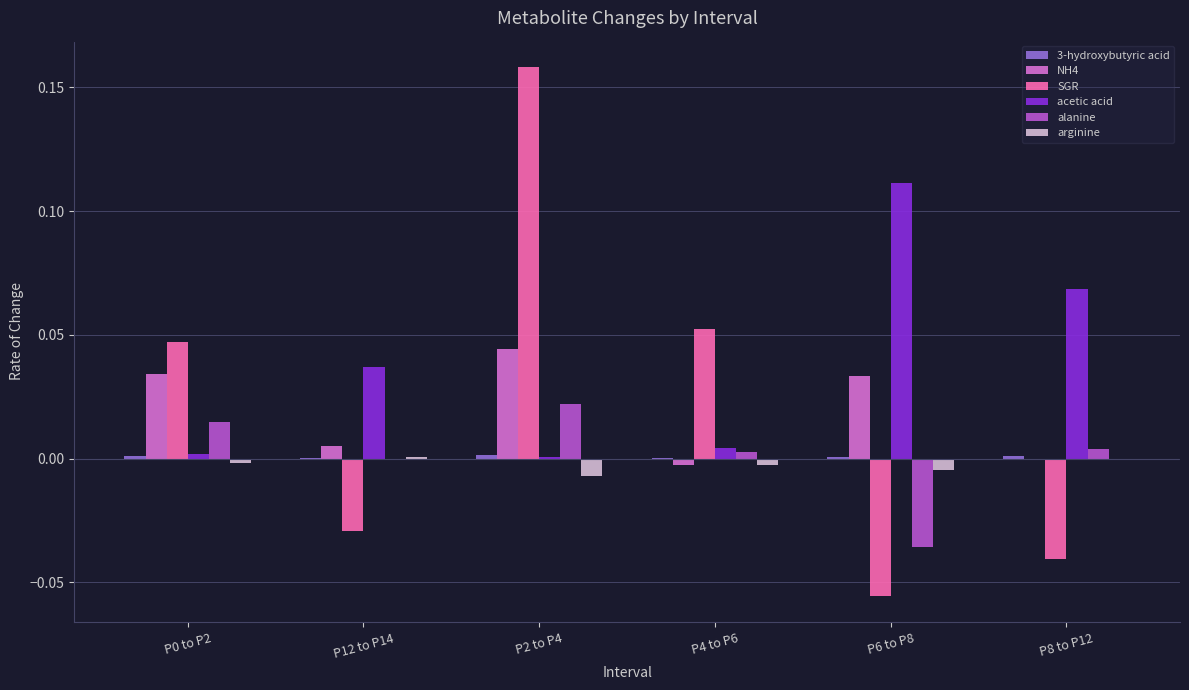

How many values in SGR are above zero?

3